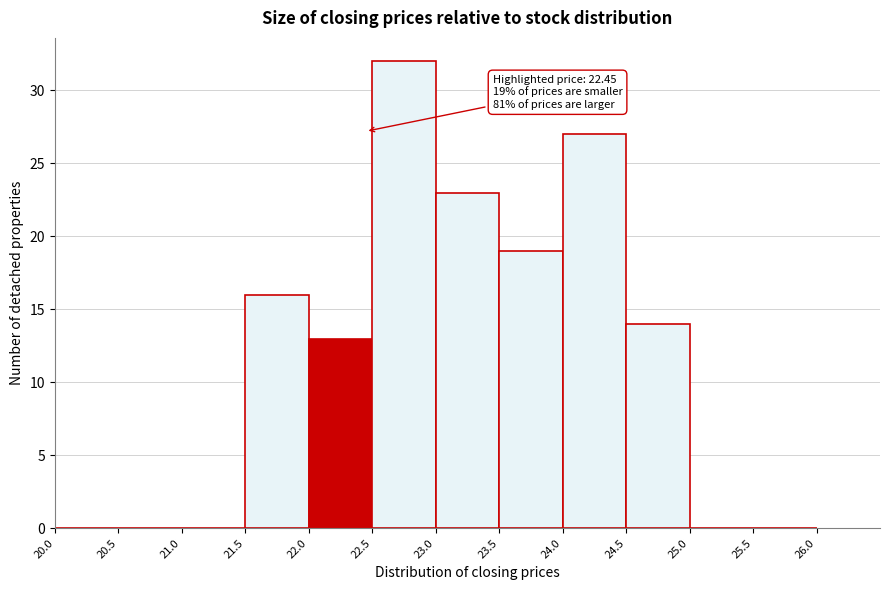

Which range on the x-axis has the tallest bar?

22.5 to 23.0